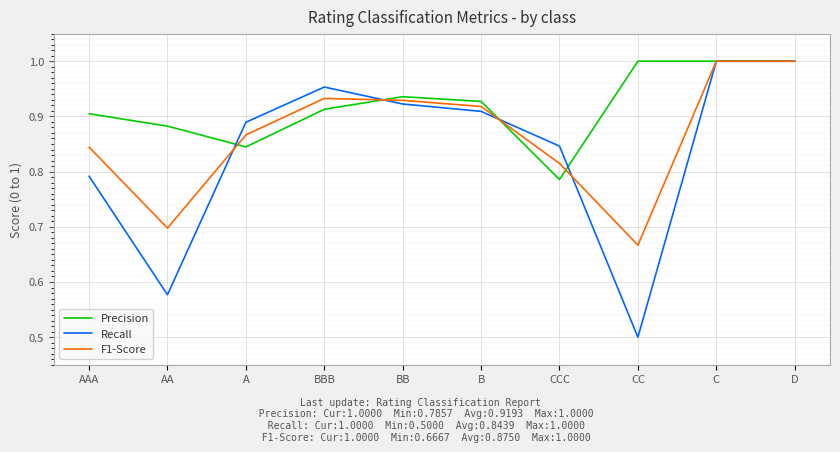

At which label is F1-Score closest to 0?

CC